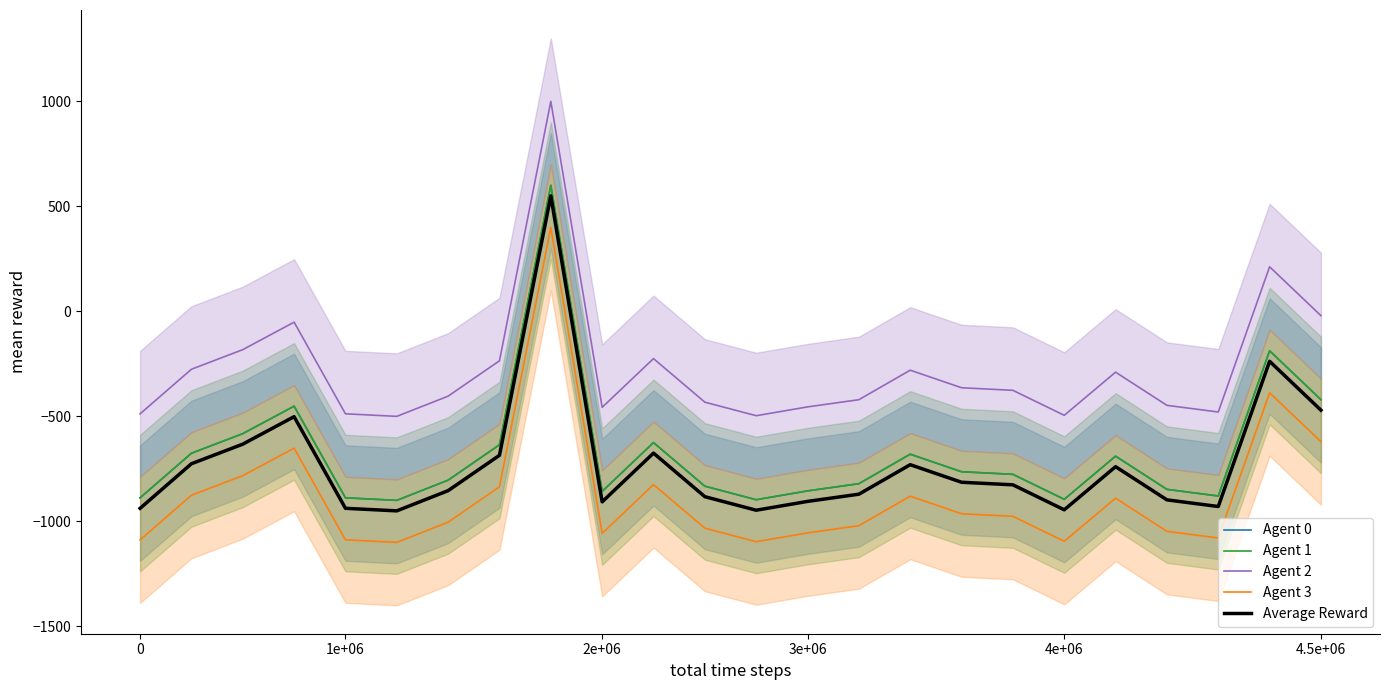

Rank the series by their maximum value, from highest to lowest.

Agent 2, Agent 0, Agent 1, Average Reward, Agent 3